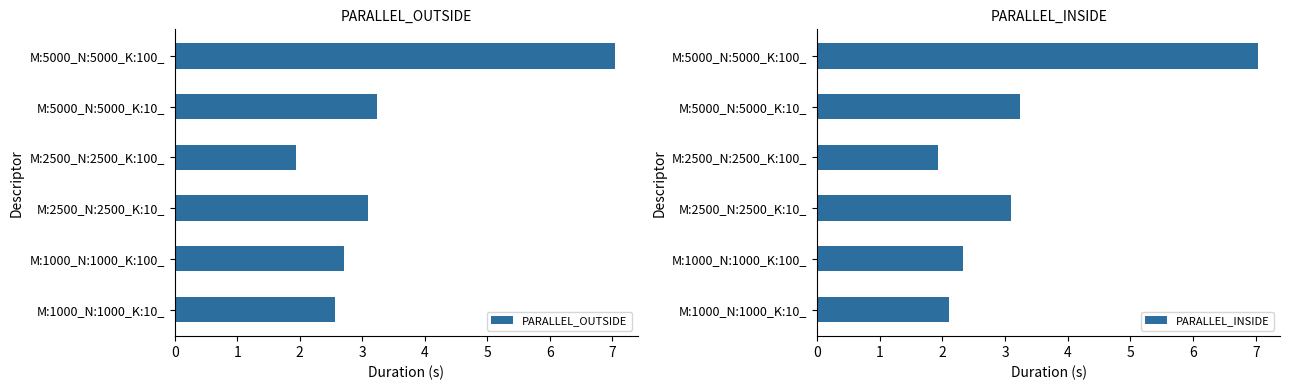

What is the difference between the maximum and minimum values in the PARALLEL_OUTSIDE series?

5.1